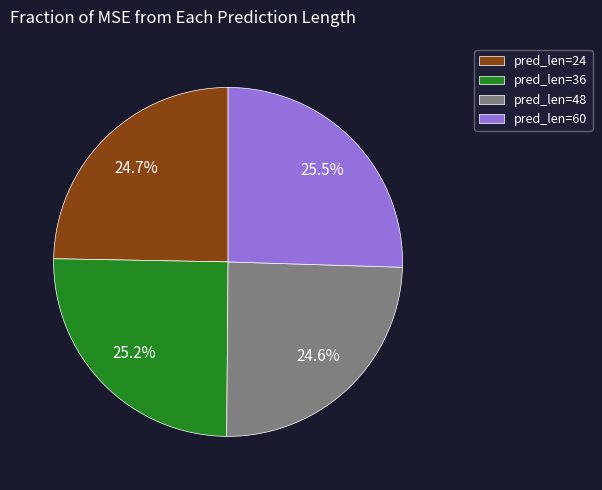

Approximately how many times larger is the value at pred_len=36 compared to pred_len=60?

1.0